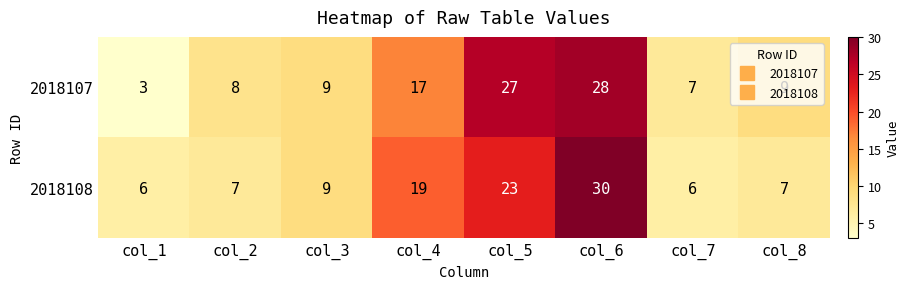

What is the sum of all 2018108 values?

107